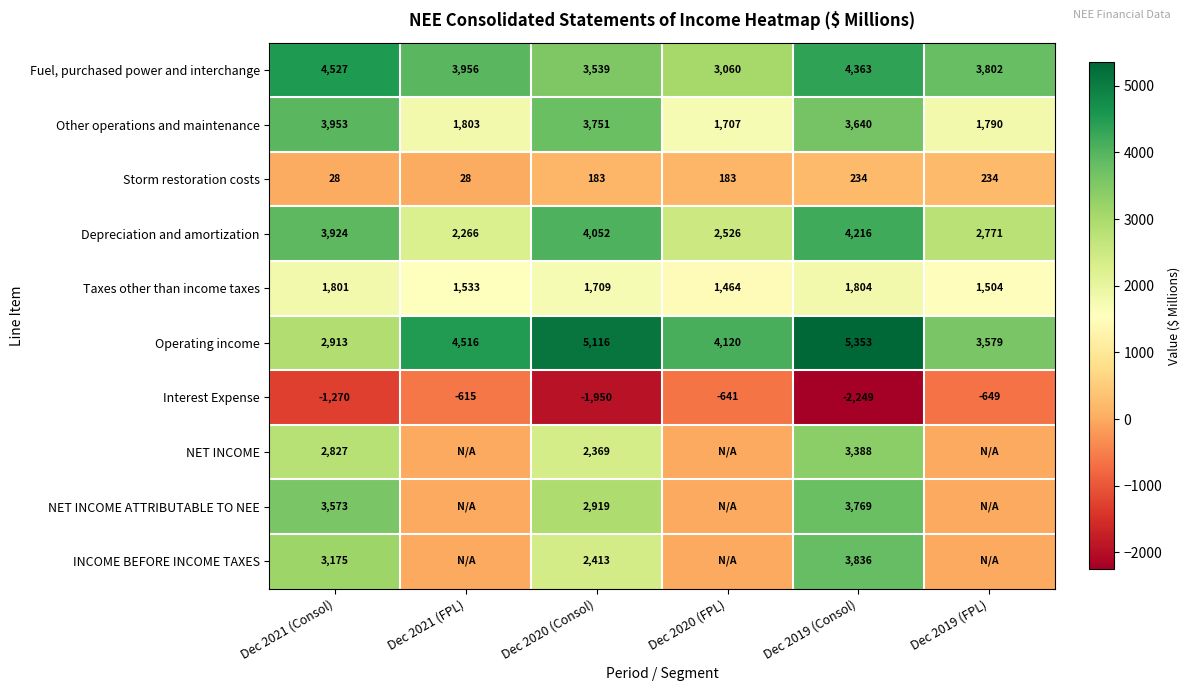

How many data points does each series have?

6